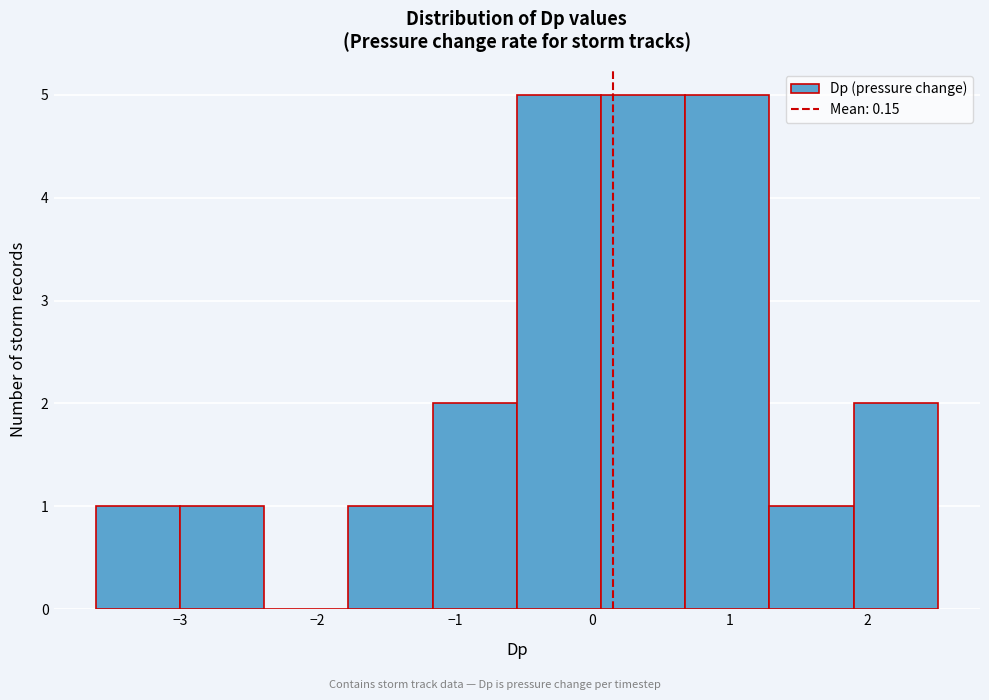

Reading left to right, list every bar in this chart as the range it spans on the x-axis followed by its height. Neither the bar edges nor the heights are printed on the chart, so give them approximately, as read against the axes.

-3.6 to -3.0: 1
-3.0 to -2.4: 1
-2.4 to -1.8: 0
-1.8 to -1.2: 1
-1.2 to -0.6: 2
-0.6 to 0.1: 5
0.1 to 0.7: 5
0.7 to 1.3: 5
1.3 to 1.9: 1
1.9 to 2.5: 2